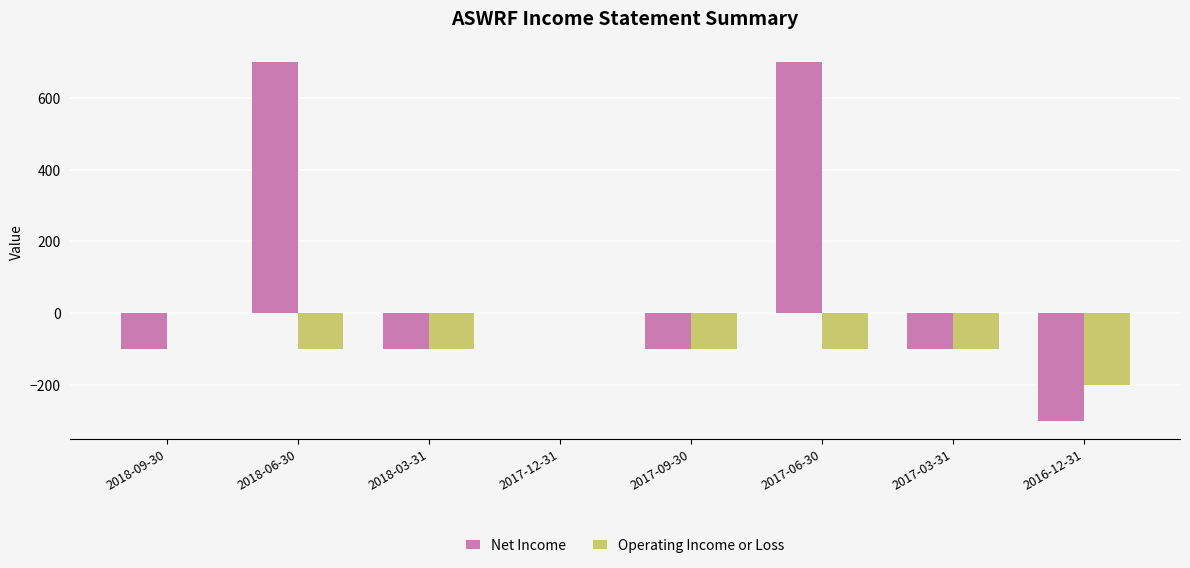

Are the bars horizontal?

No